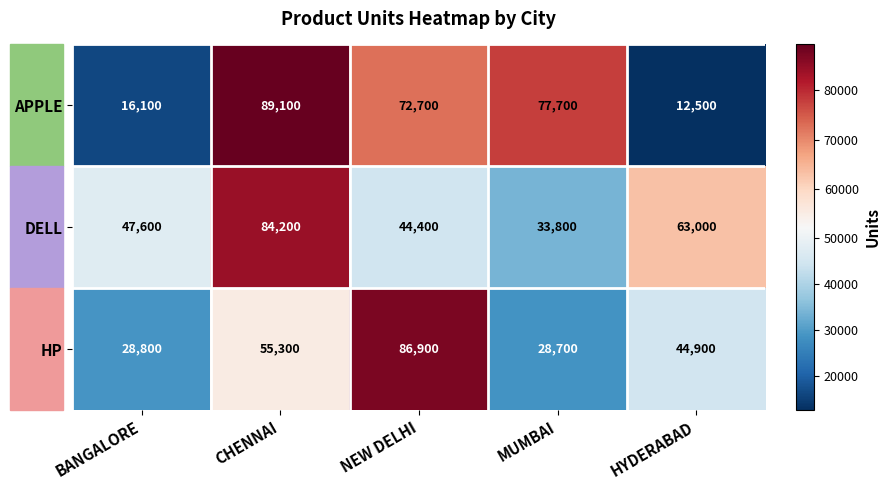

List the series in order of their peak value, highest first.

APPLE, HP, DELL